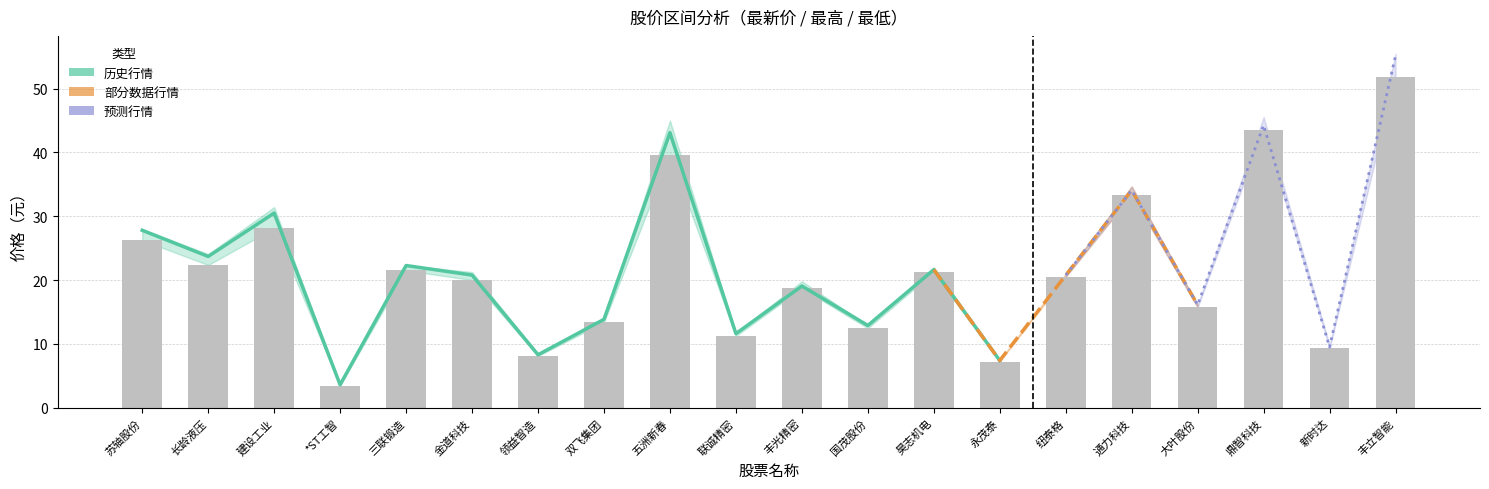

What position from the left is 通力科技?

16